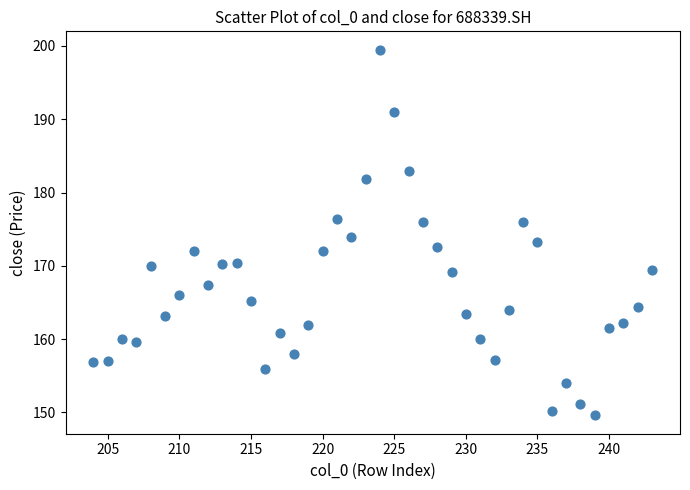

What is the range of X values (max minus min)?

39.0